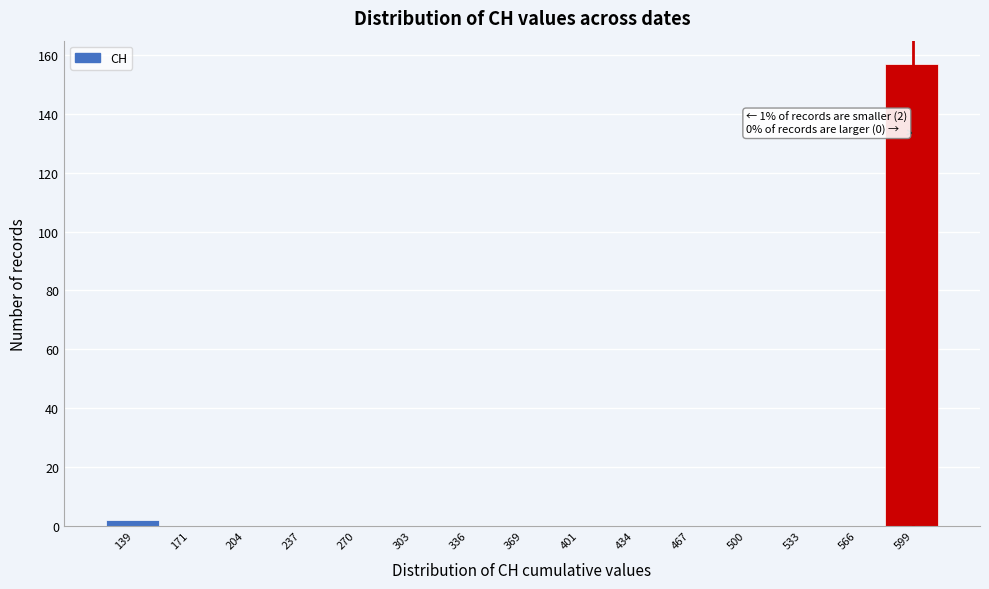

Reading right to left, extract all data points from this chart.

599=157	566=0	533=0	500=0	467=0	434=0	401=0	369=0	336=0	303=0	270=0	237=0	204=0	171=0	139=2